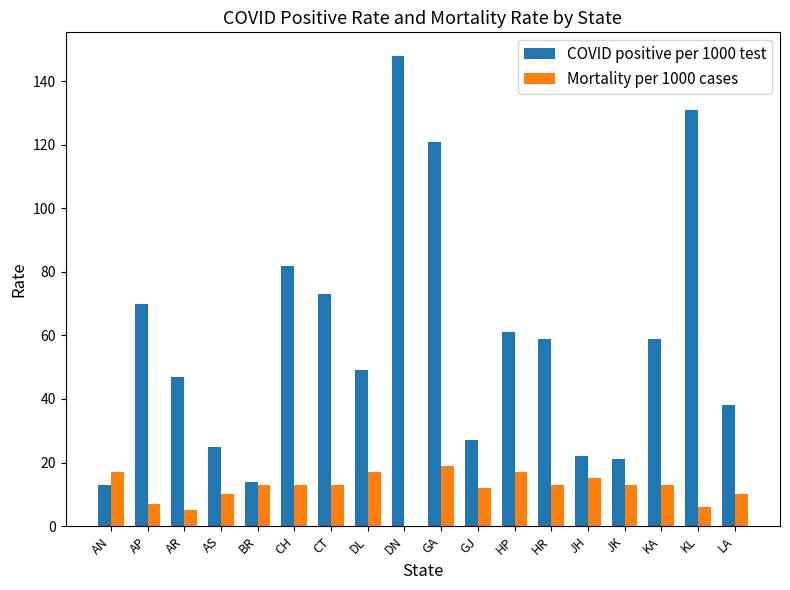

What is the sum of all COVID positive per 1000 test values?

1060